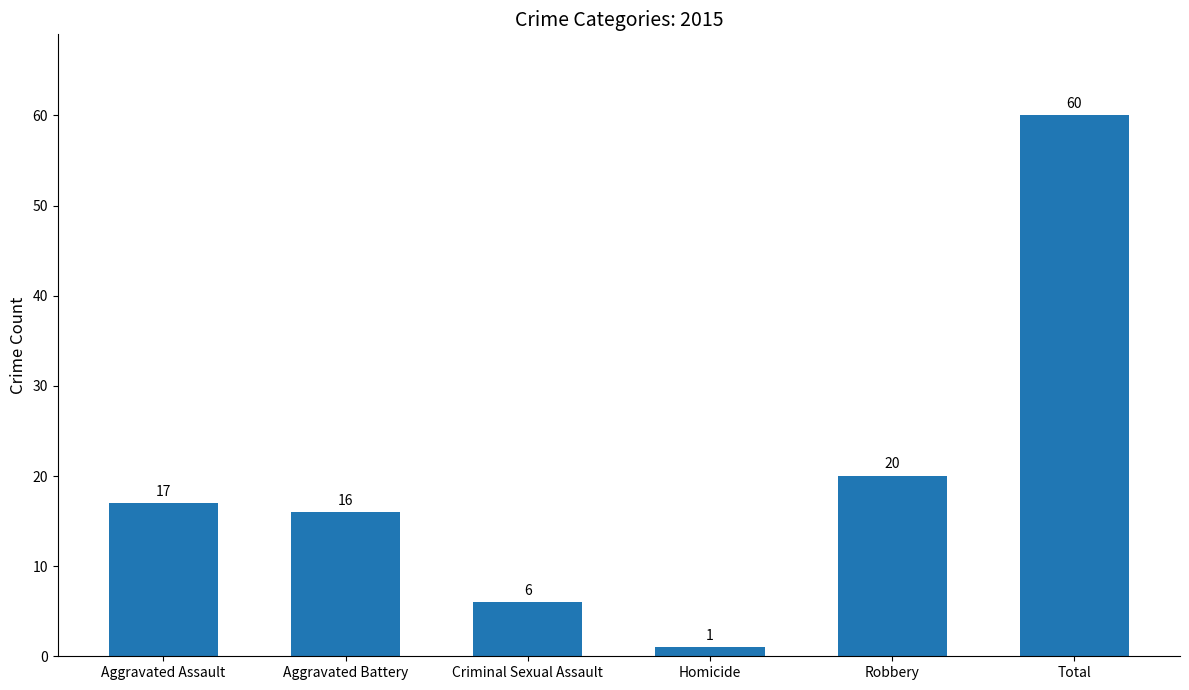

How many series are shown in this chart?

1